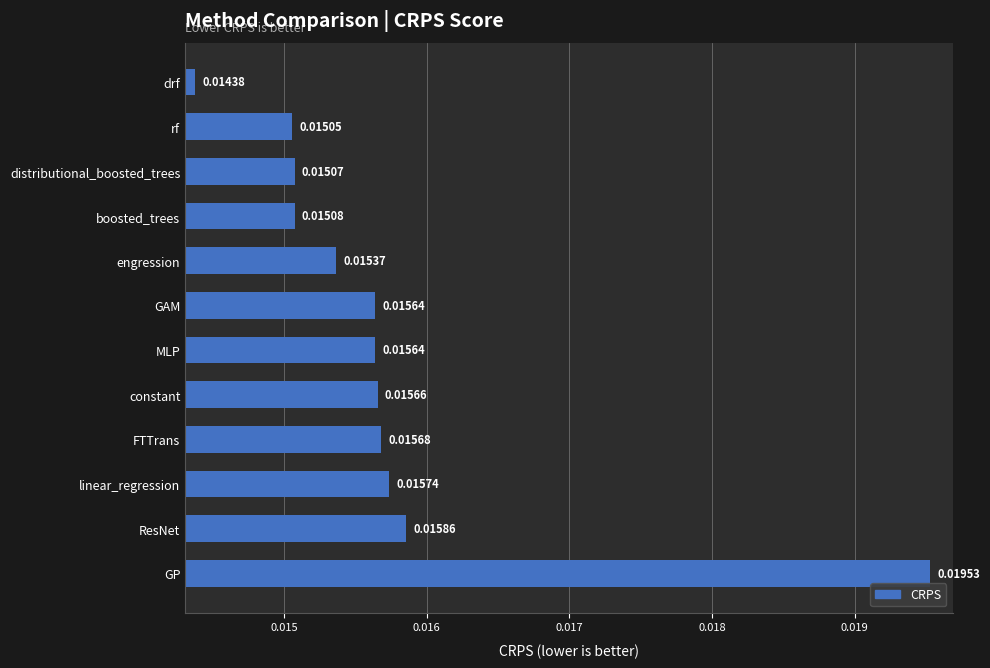

Which label corresponds to the largest value in the chart?

GP